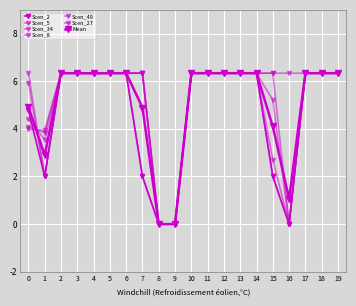

How many lines are shown in the chart?

7